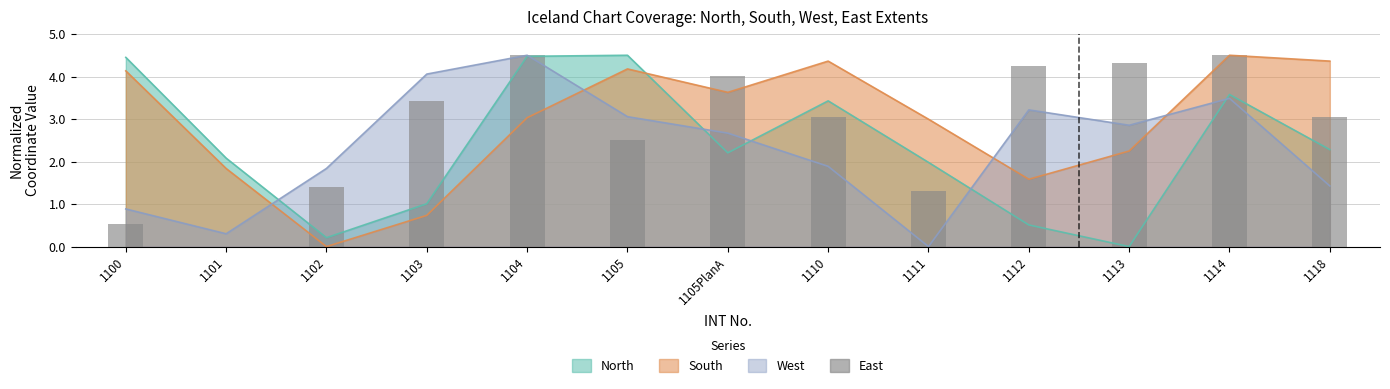

What is the difference between the values at 1104 and 1110?

1.5